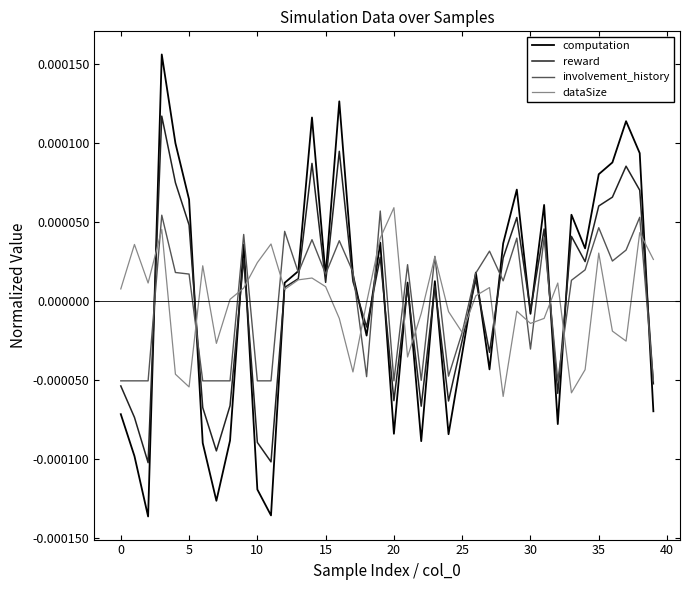

Which series ends up on top after the final intersection of involvement_history and dataSize?

dataSize